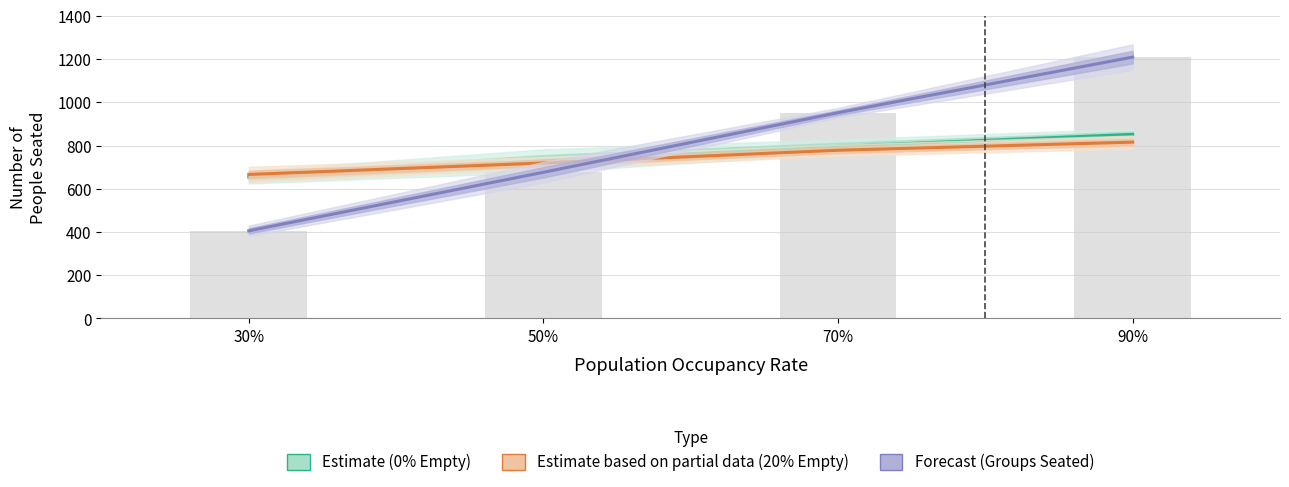

Reading left to right, what are all the values shown in this chart?

Estimate (0% Empty): 30%=654.2	50%=729.6	70%=796.4	90%=852.2
Estimate based on partial data (20% Empty): 30%=666.6	50%=719.6	70%=778.6	90%=816.2
Forecast (Groups Seated): 30%=405.6	50%=676.6	70%=952.4	90%=1209.6